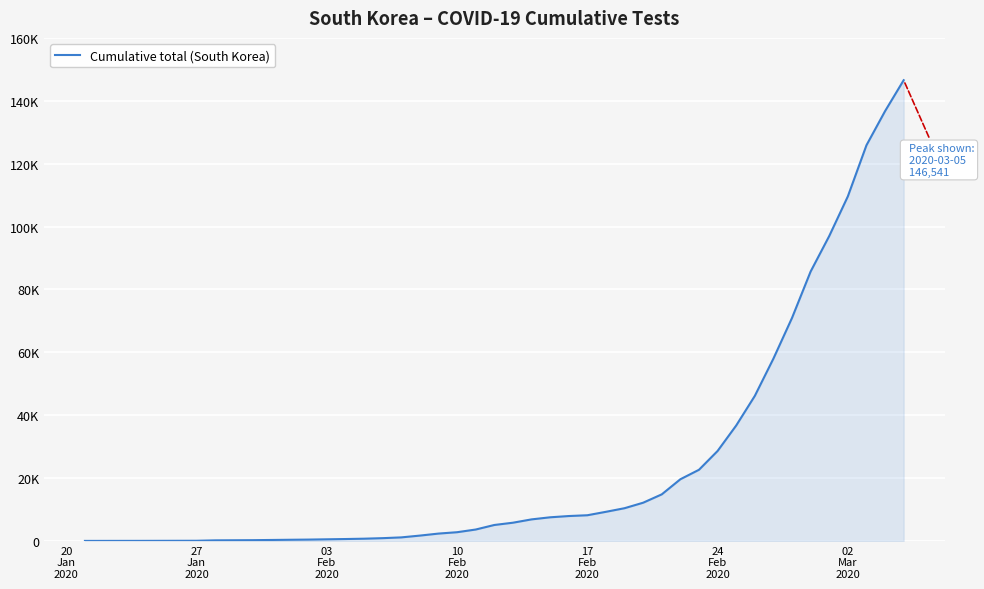

Does the chart have visible grid lines?

Yes